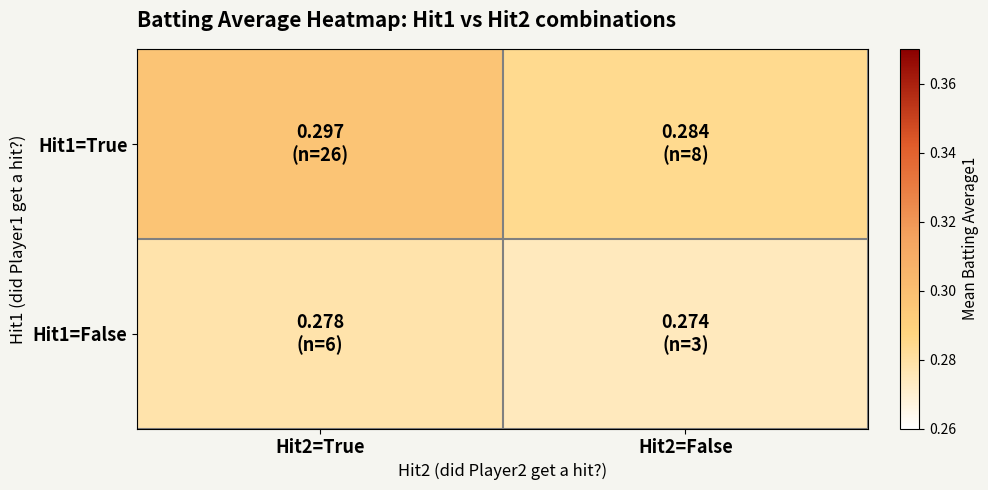

What is the total value across all series at Hit2=True?

0.6